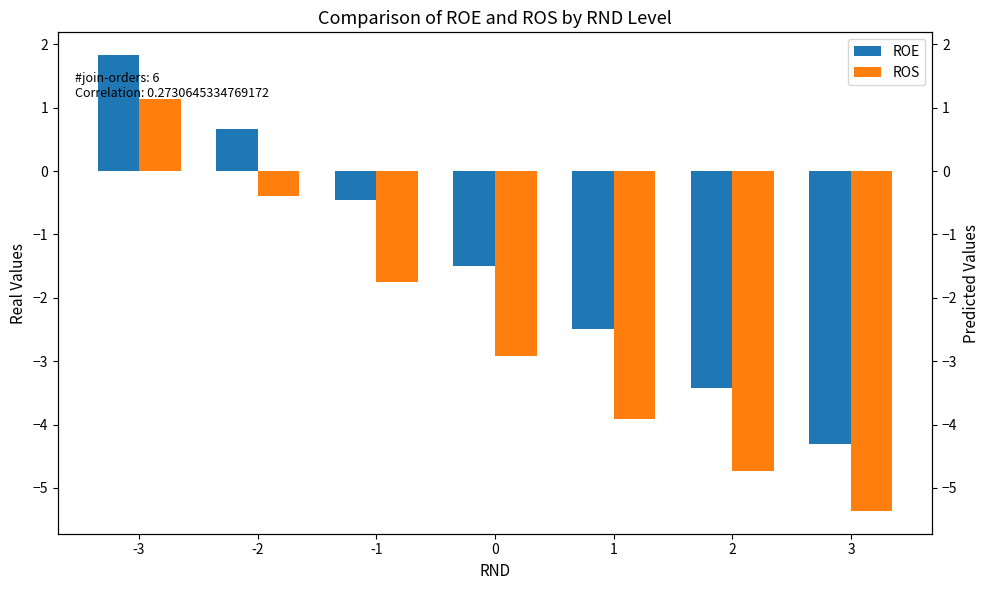

At which label does ROS first exceed -2?

-3